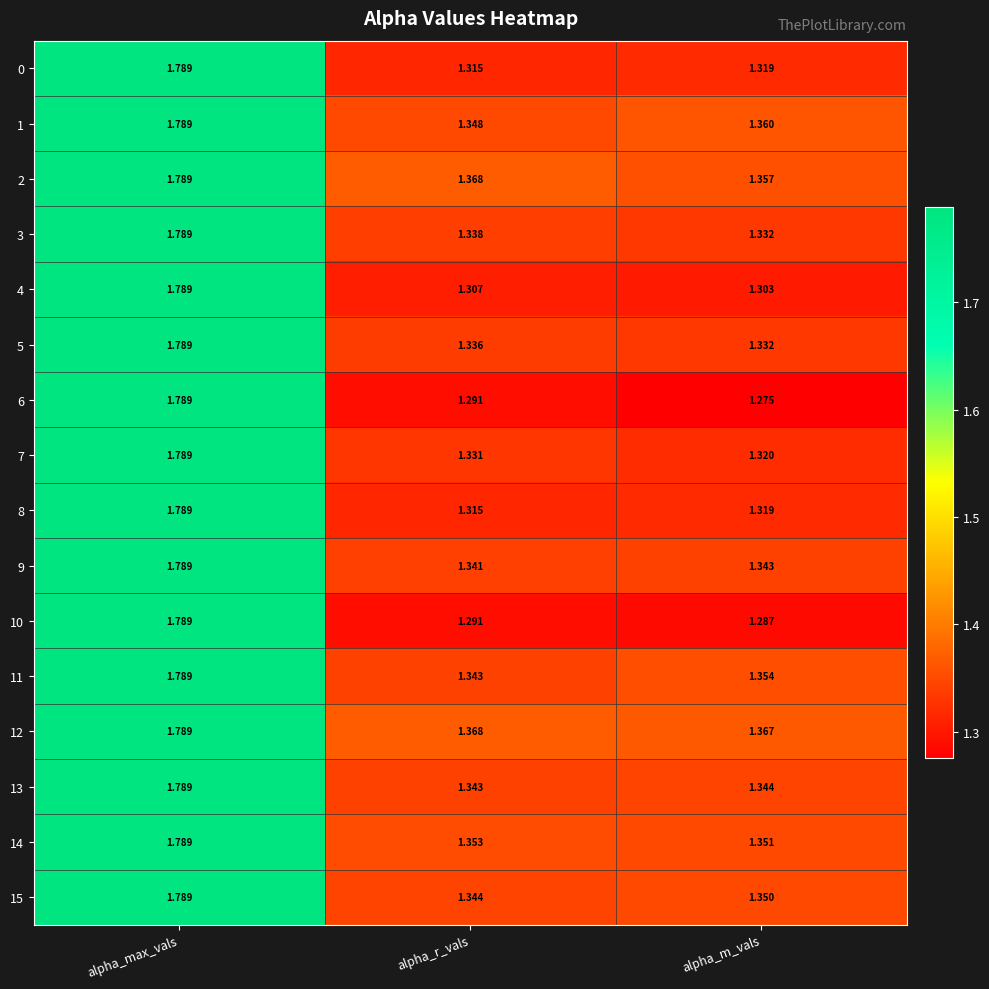

Rank the categories by 5 value from highest to lowest.

alpha_max_vals, alpha_r_vals, alpha_m_vals